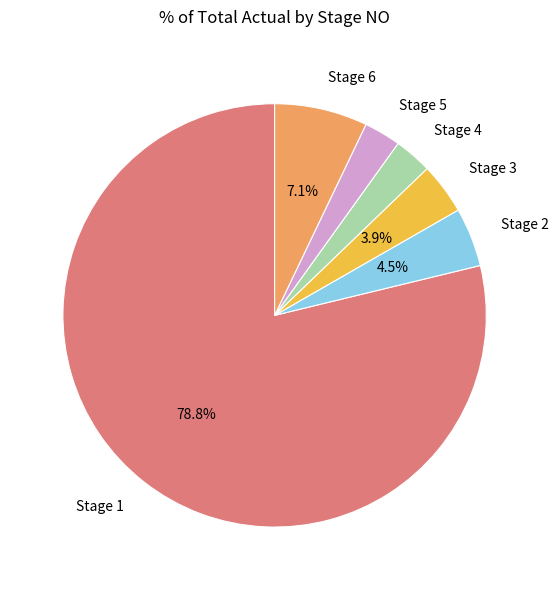

Which has a higher value, Stage 3 or Stage 6?

Stage 6